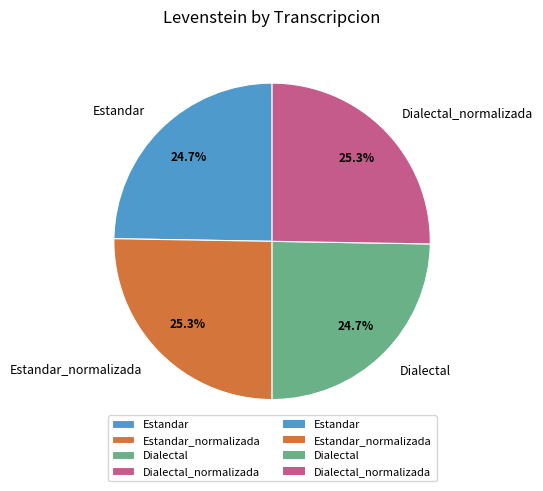

Is Dialectal the majority of the pie?

No